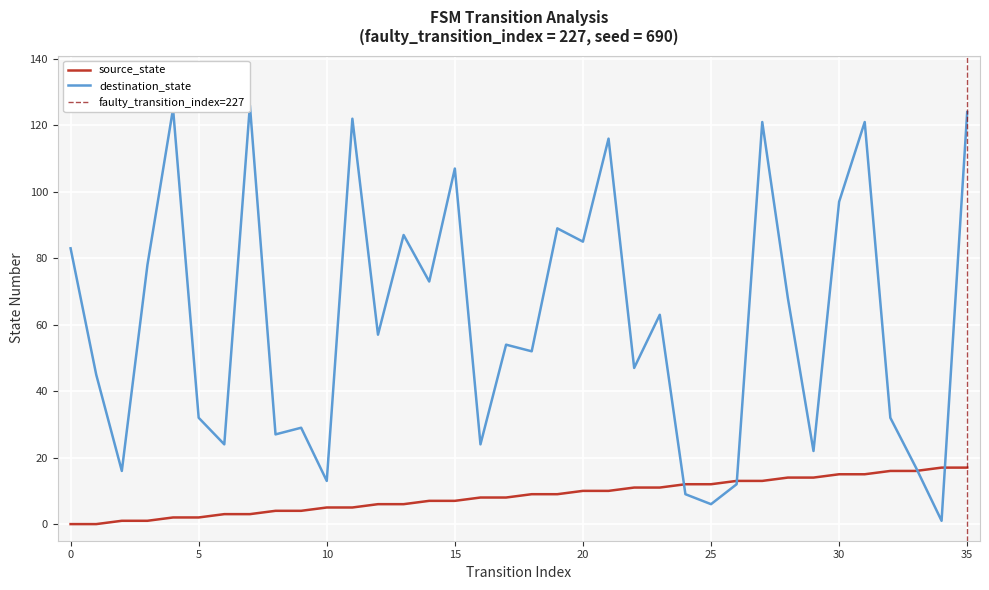

At how many categories does at least one series exceed 15?

32